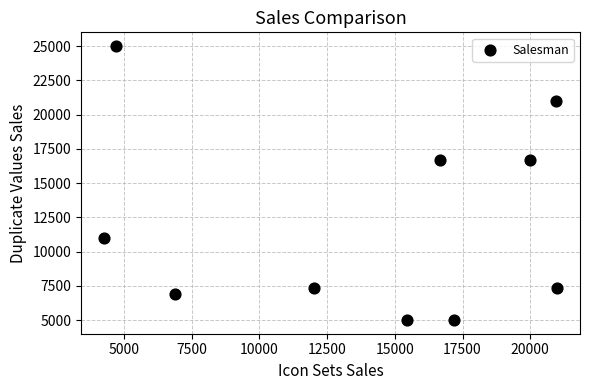

What is the range of Y values (max minus min)?

20000